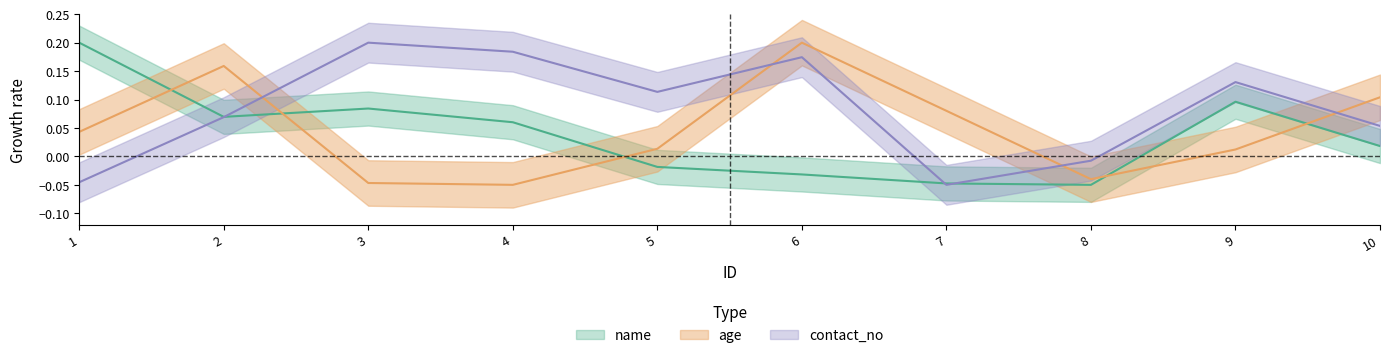

Which category has the highest value in the age series?

6